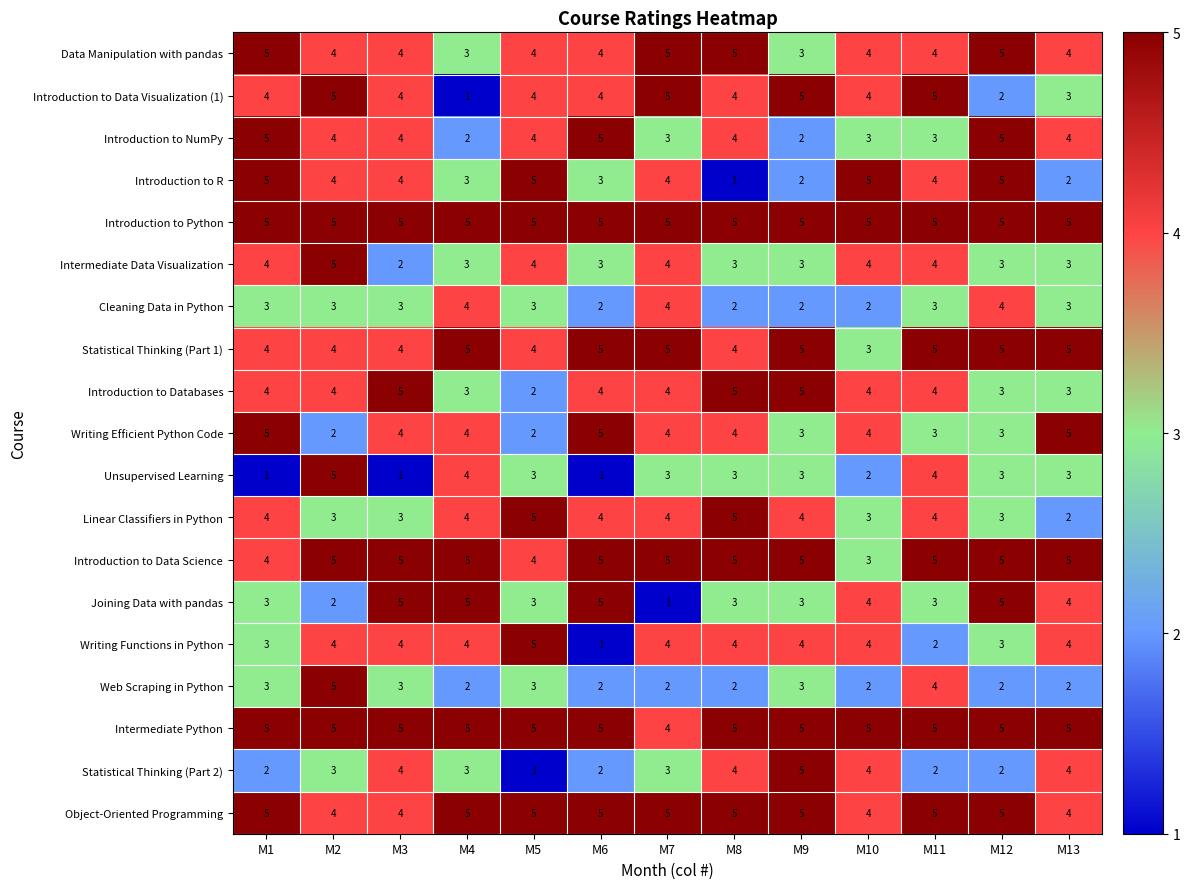

Which series has the largest total across all categories?

Introduction to Python